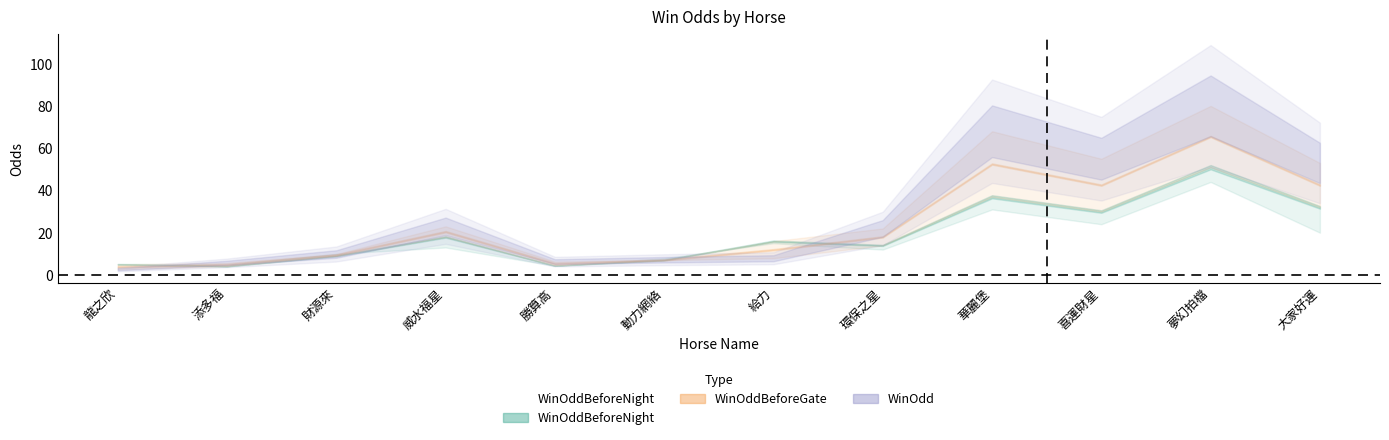

Which series changed the most between 財源來 and 環保之星?

WinOdd